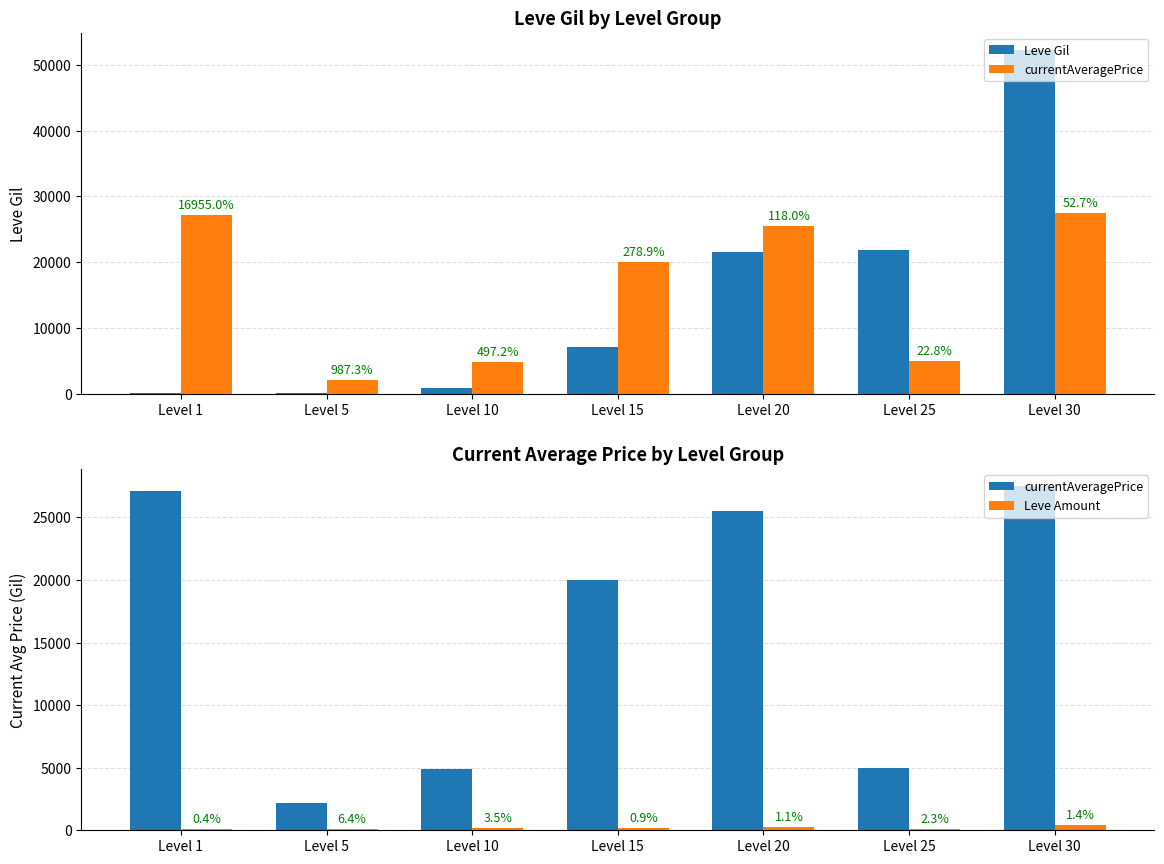

At which label is Leve Gil closest to 26190?

Level 25